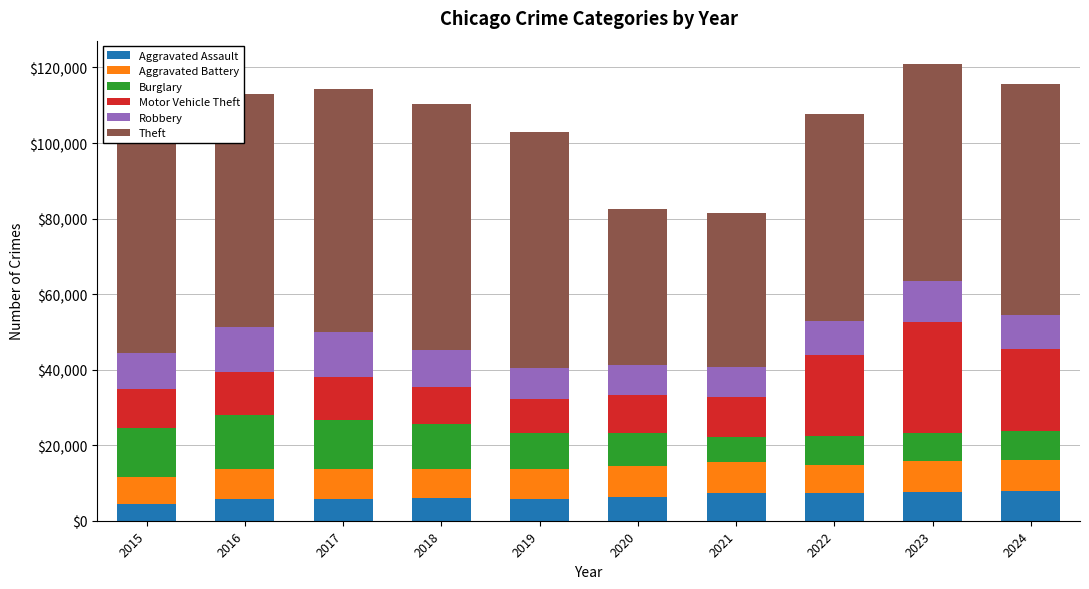

What is the total value across all series at 2017?

114285